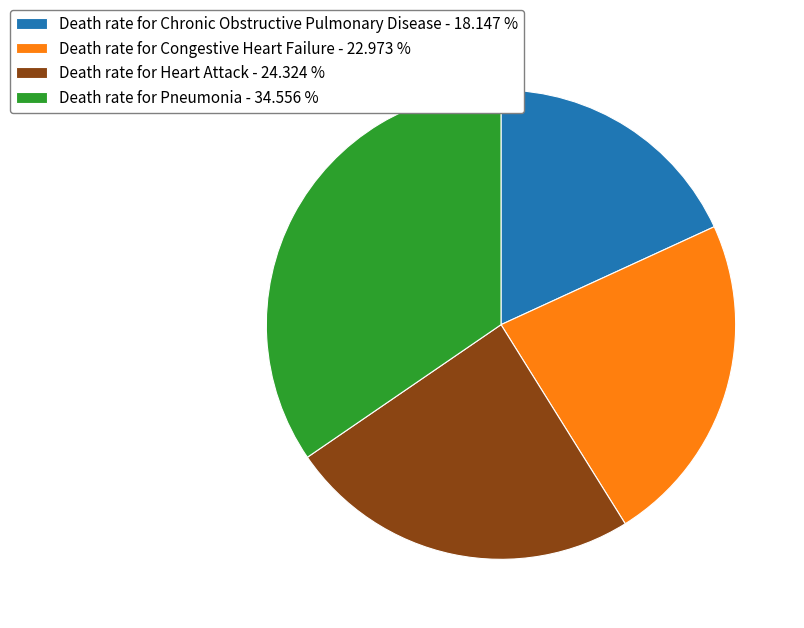

The Death rate for Chronic Obstructive Pulmonary Disease slice represents 18% of the pie. True or false?

True